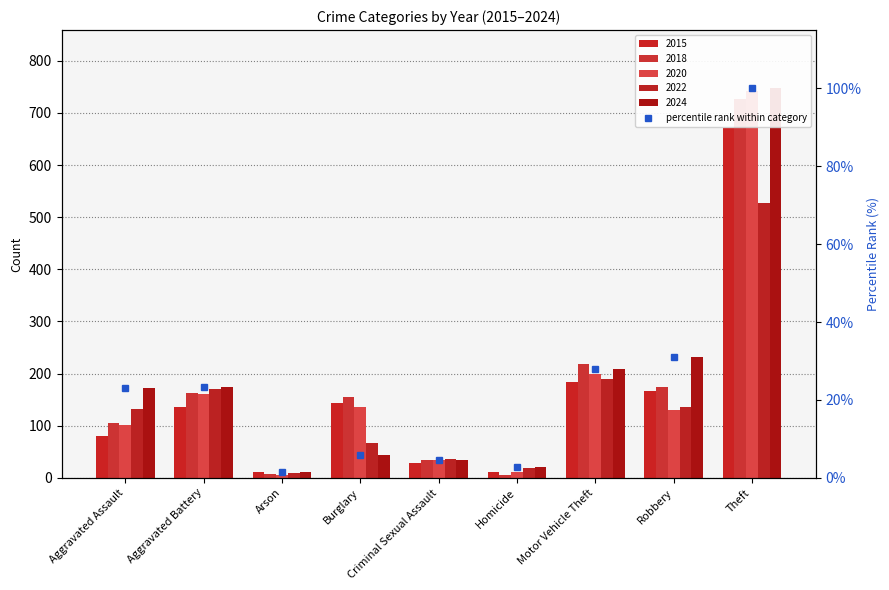

Which has a higher value, Aggravated Assault or Criminal Sexual Assault?

Aggravated Assault